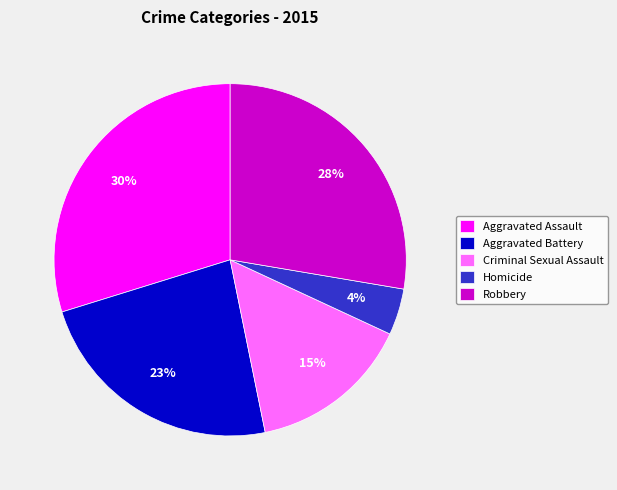

To the nearest percent, what percentage of the pie is Criminal Sexual Assault?

15%